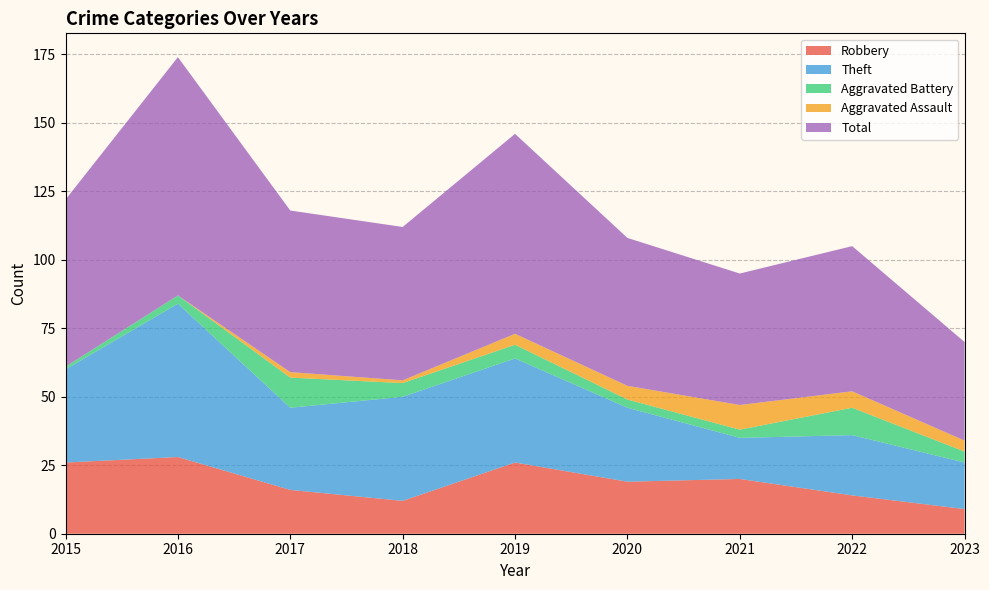

Reading left to right, extract all data points from this chart.

Robbery: 2015=26	2016=28	2017=16	2018=12	2019=26	2020=19	2021=20	2022=14	2023=9
Theft: 2015=34	2016=56	2017=30	2018=38	2019=38	2020=27	2021=15	2022=22	2023=17
Aggravated Battery: 2015=1	2016=3	2017=11	2018=5	2019=5	2020=3	2021=3	2022=10	2023=4
Aggravated Assault: 2015=0	2016=0	2017=2	2018=1	2019=4	2020=5	2021=9	2022=6	2023=4
Total: 2015=61	2016=87	2017=59	2018=56	2019=73	2020=54	2021=48	2022=53	2023=36